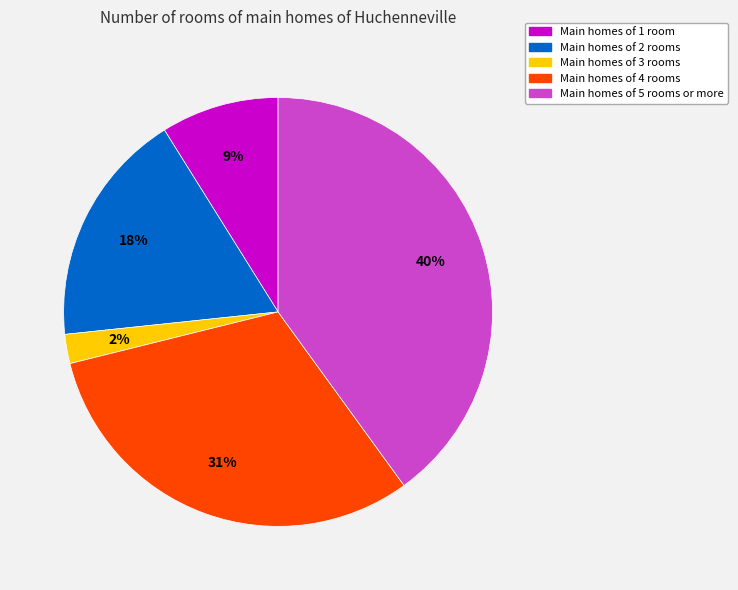

Rank the categories by value from lowest to highest.

Main homes of 3 rooms, Main homes of 1 room, Main homes of 2 rooms, Main homes of 4 rooms, Main homes of 5 rooms or more